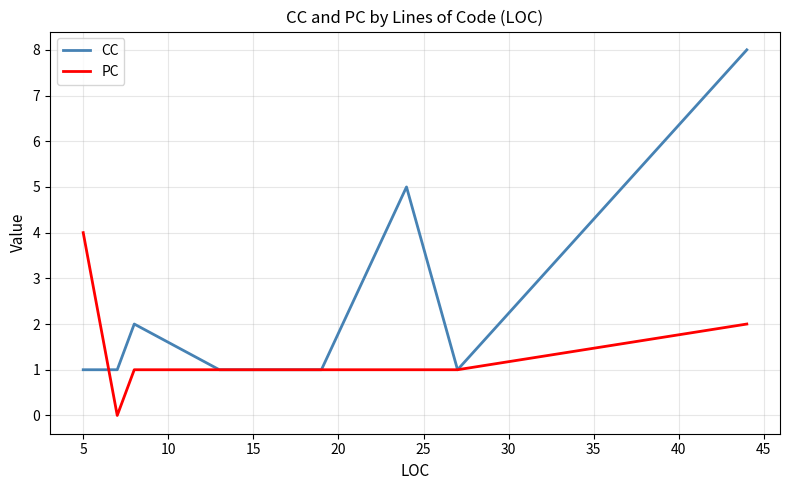

Is this an area chart (filled region under the line)?

No